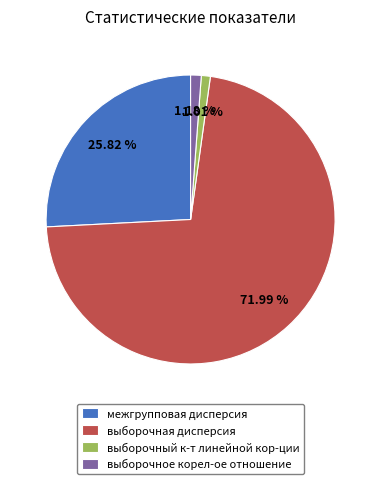

Count the number of slices in the pie.

4